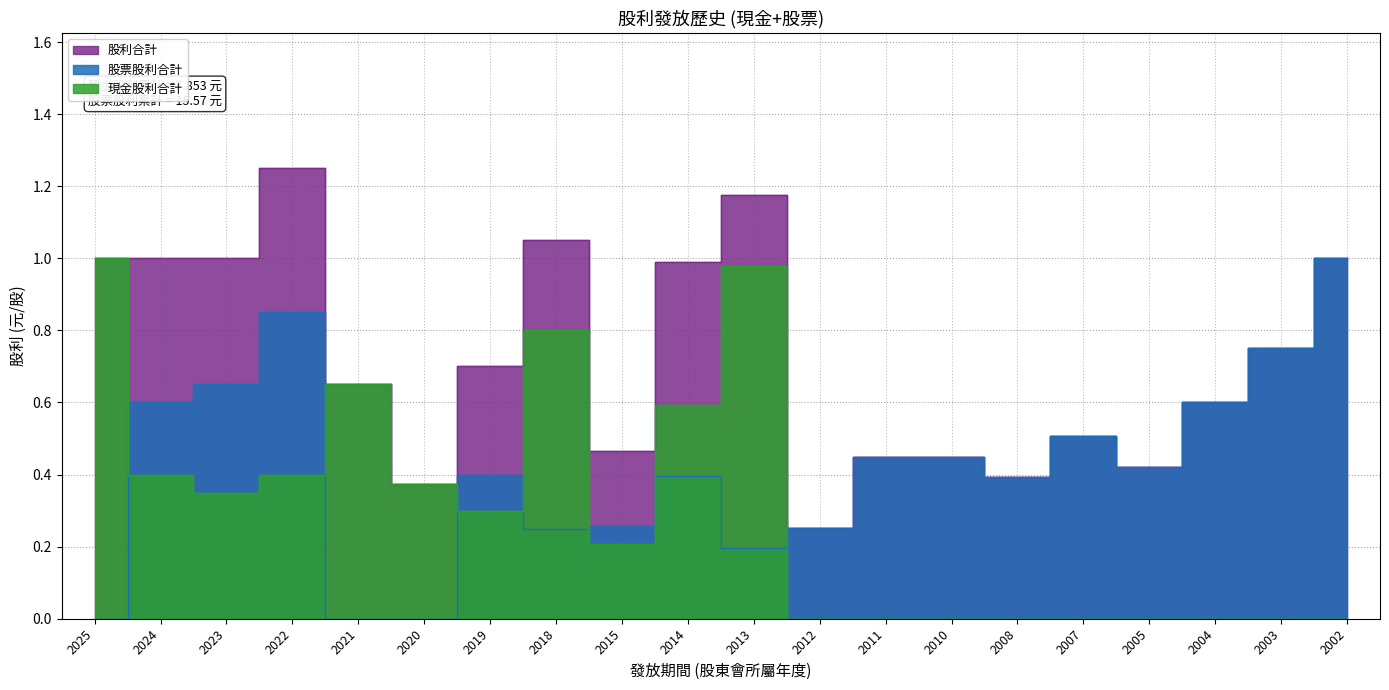

What is the total value across all series at 2019?

1.4